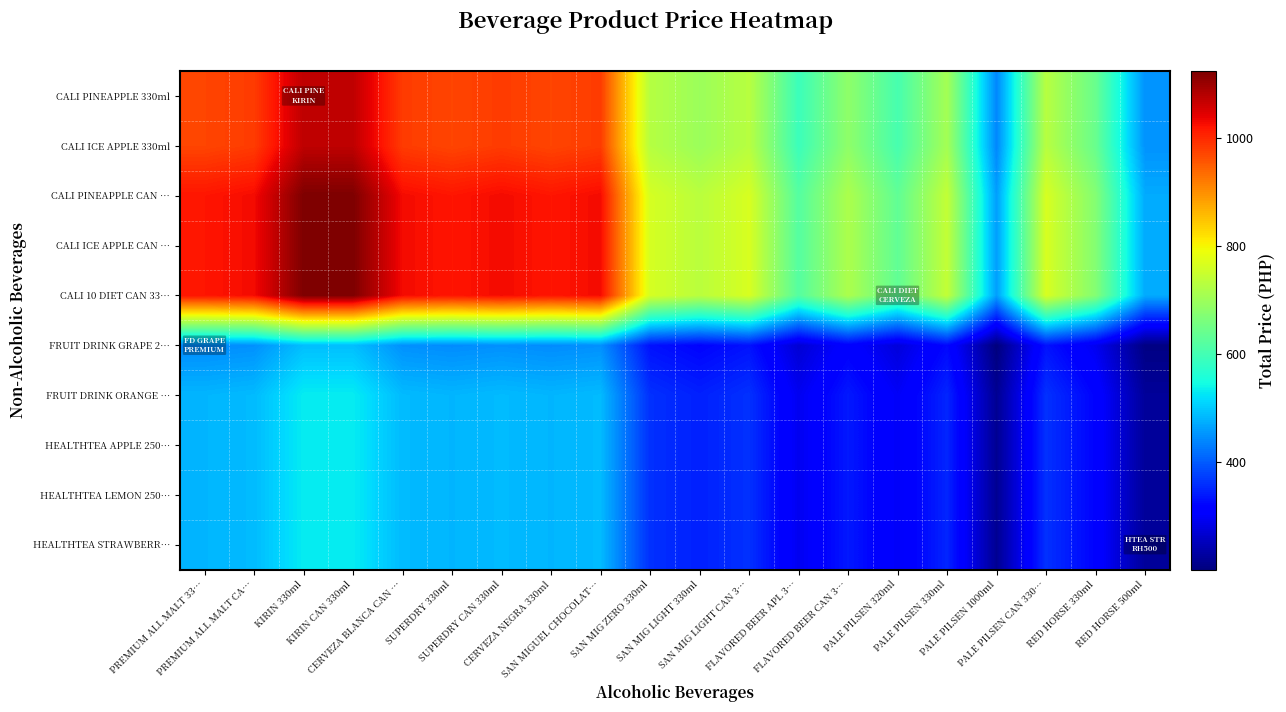

At how many categories does at least one series exceed 266?

20